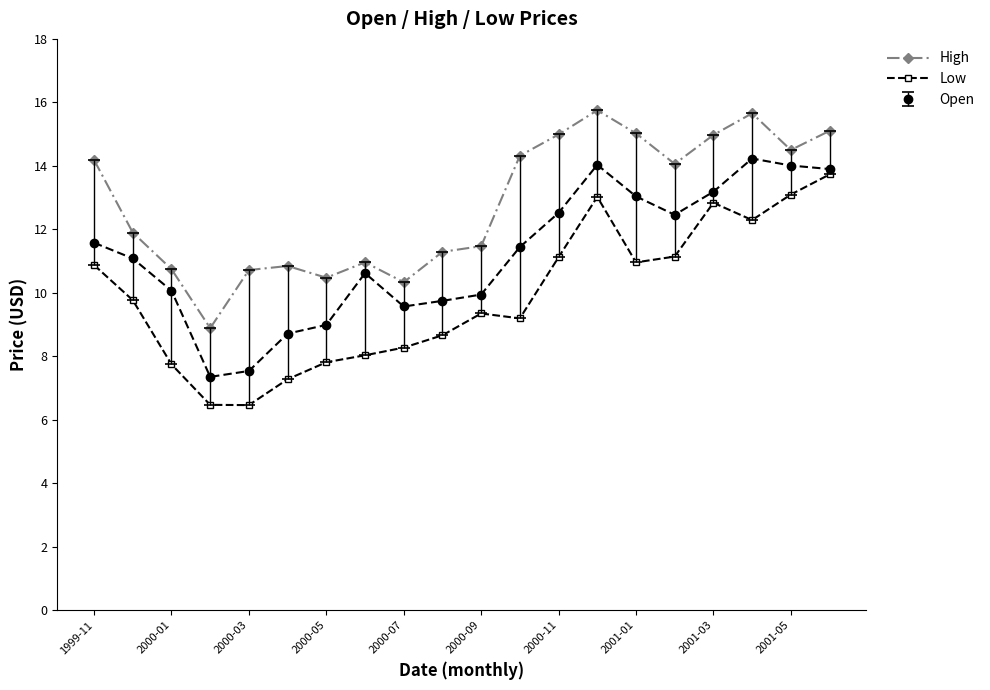

What is the value of the Open point at the 10th from the left?

9.7